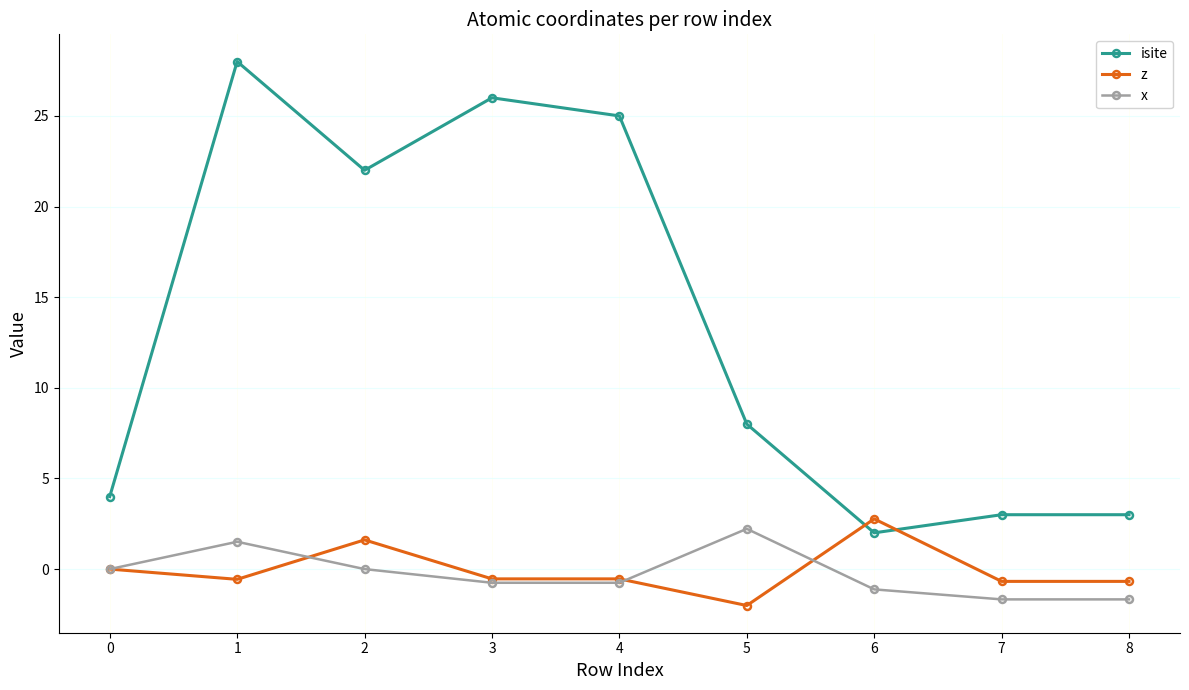

After their last crossing, which series has the higher values: z or isite?

isite